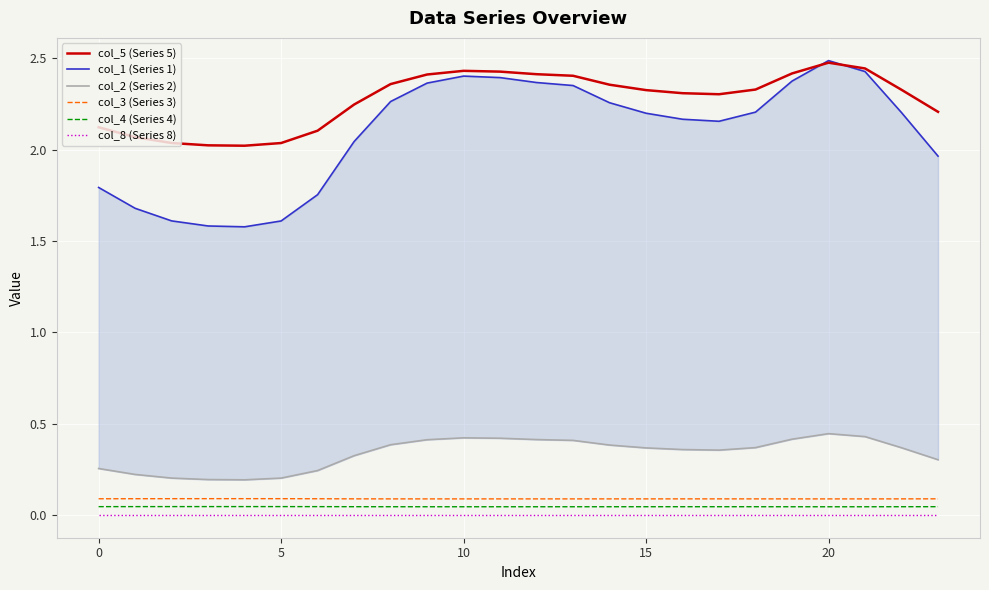

The col_1 (Series 1) series shows 2.4 at 12. True or false?

True